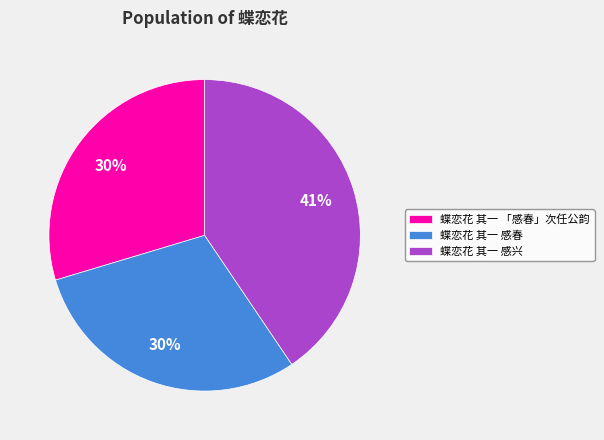

Which has a higher value, 蝶恋花 其一 感春 or 蝶恋花 其一 感兴?

蝶恋花 其一 感兴